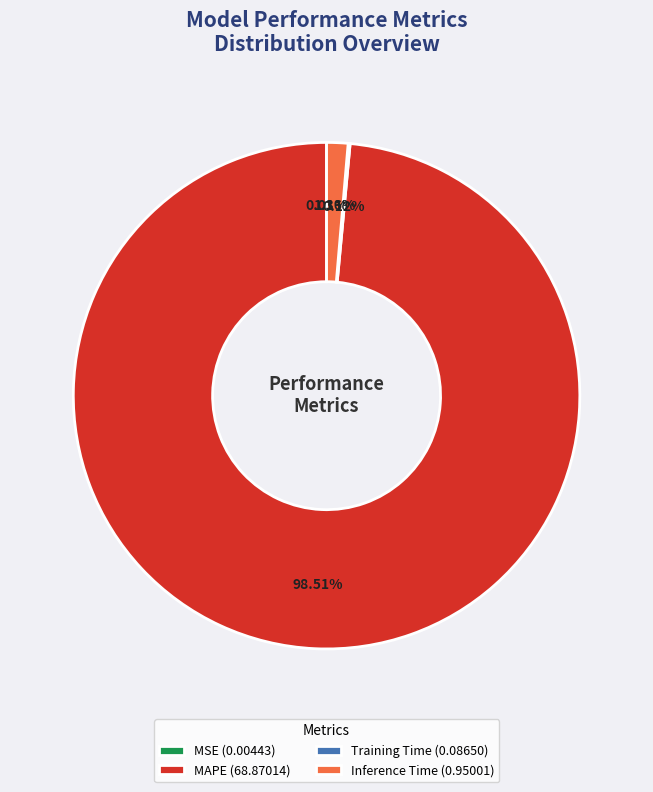

Is there a majority slice in this chart?

Yes